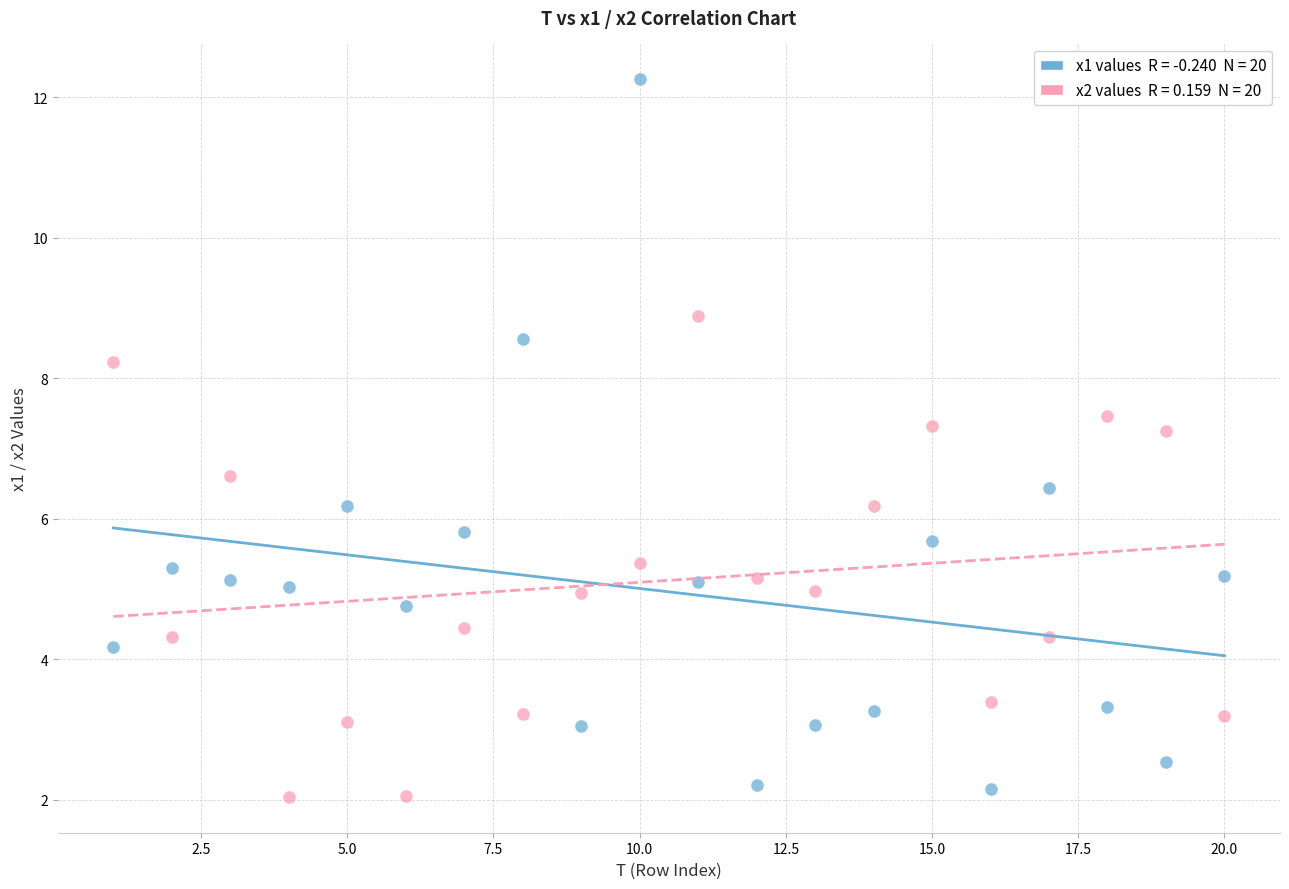

Across all data points, what is the range of Y values (max minus min)?

10.2